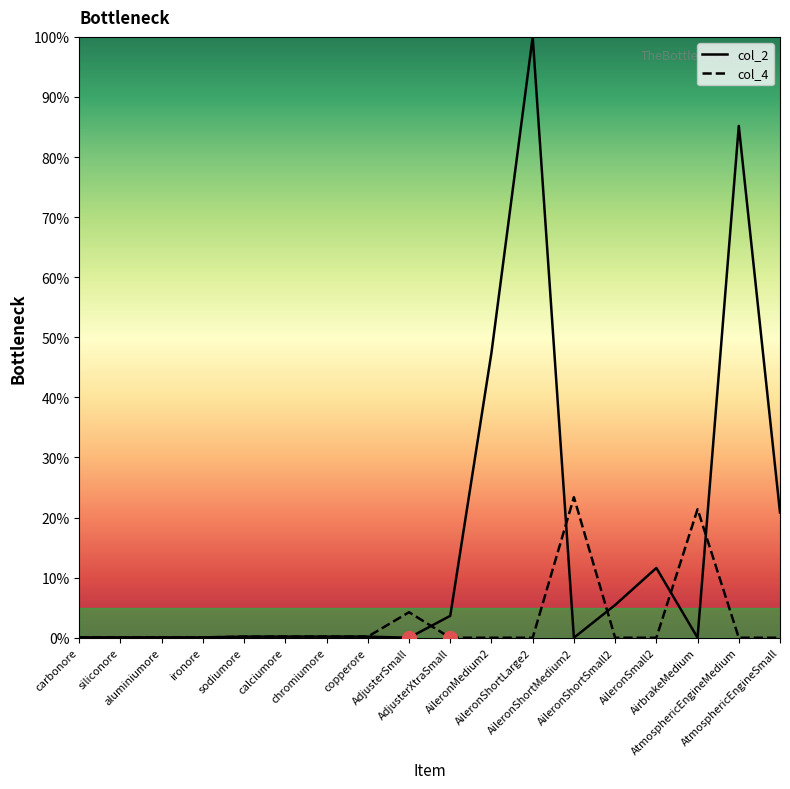

How many distinct data groups are displayed?

2